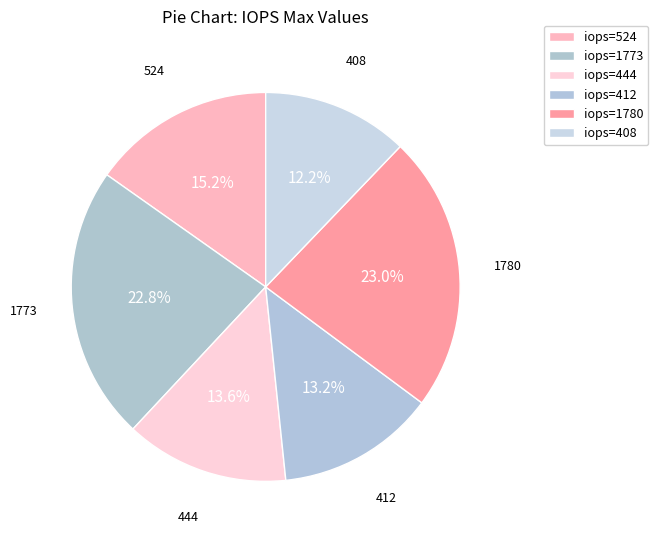

What is the smallest slice in the pie chart?

408